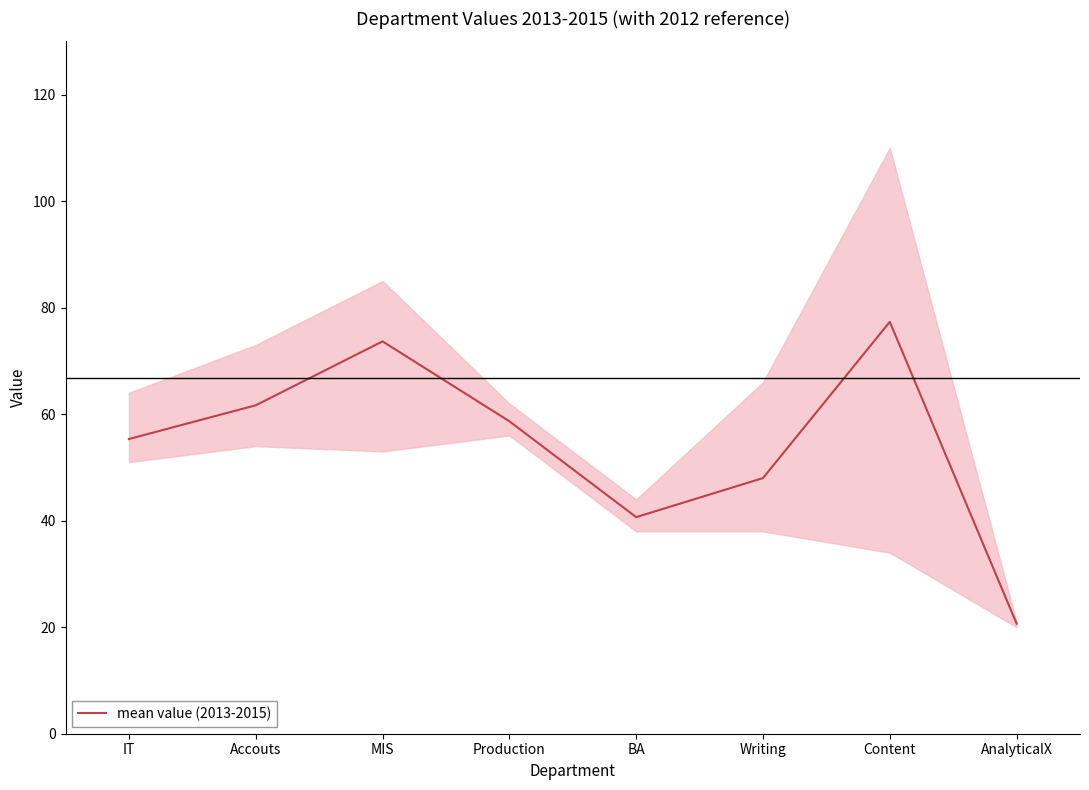

Reading left to right, transcribe all the data shown in this chart.

55.3	61.7	73.7	58.7	40.7	48.0	77.3	20.7